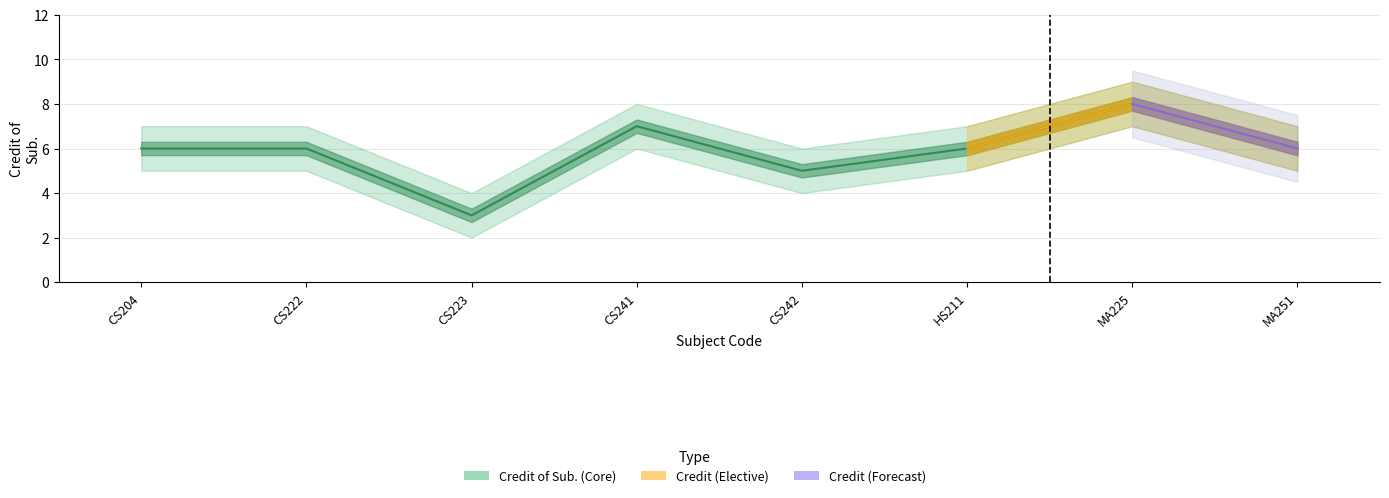

Which label corresponds to the smallest value in the chart?

CS223